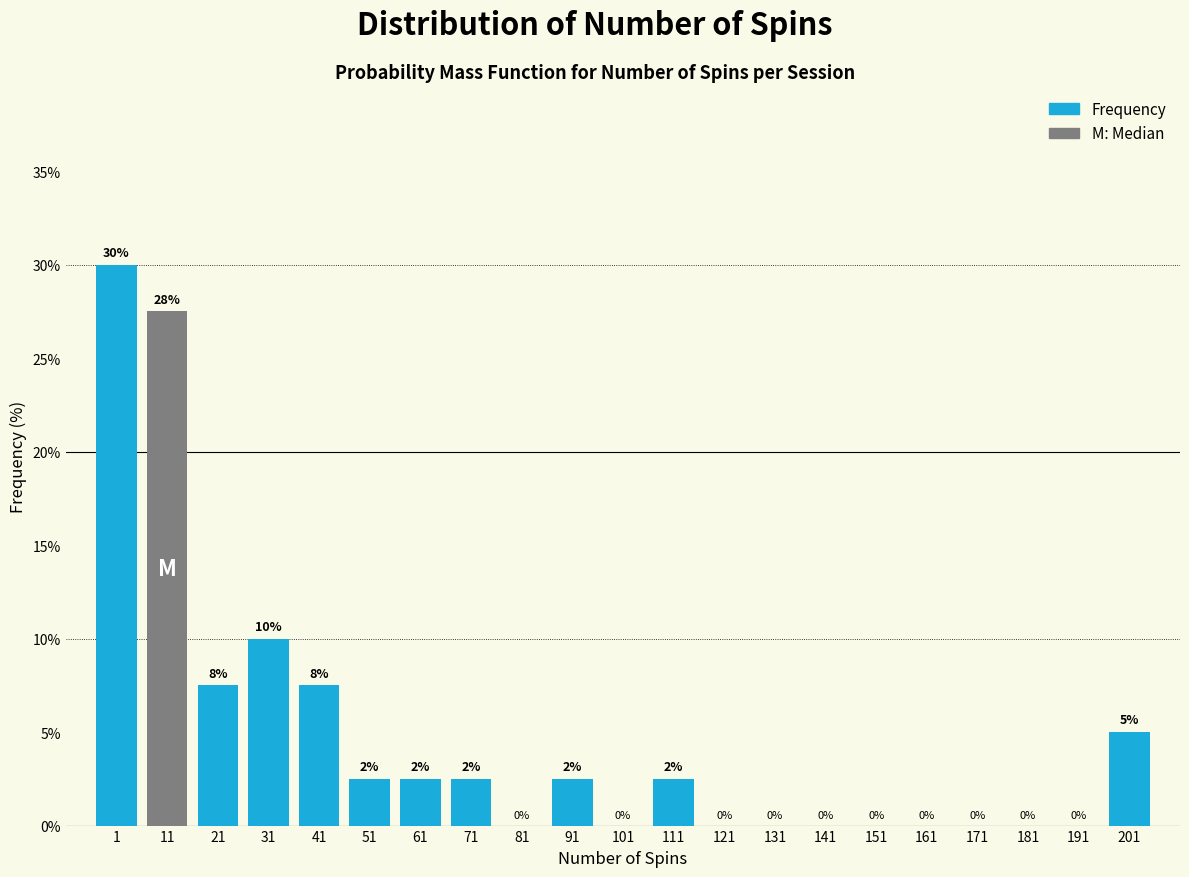

What value does the data have at 51?

2.5